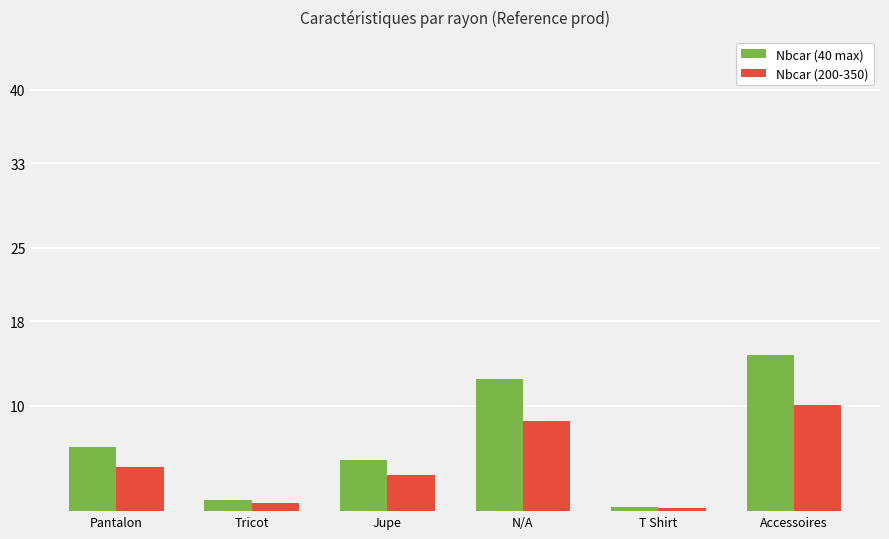

What is the sum of all Nbcar (40 max) values?

39.8